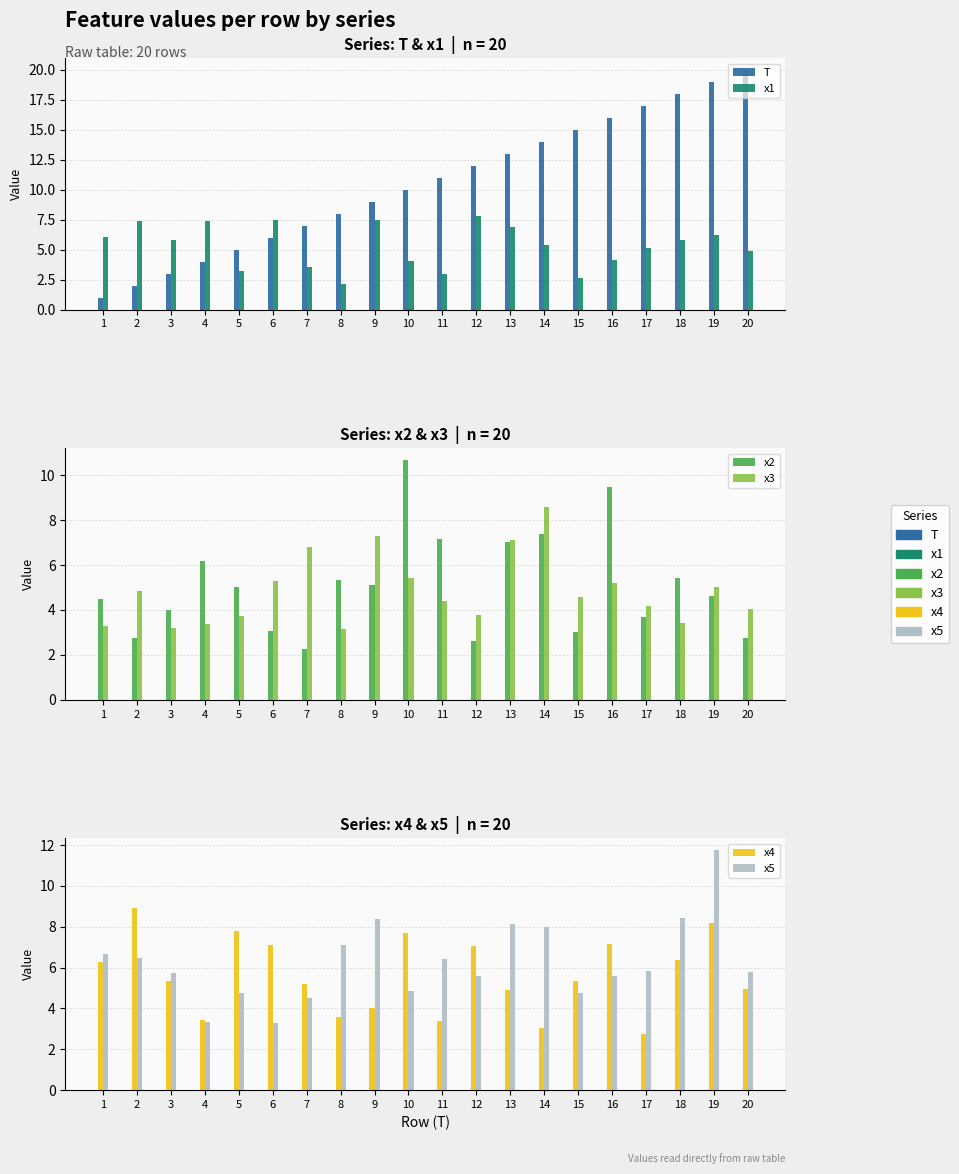

How many bars are there in total?

120